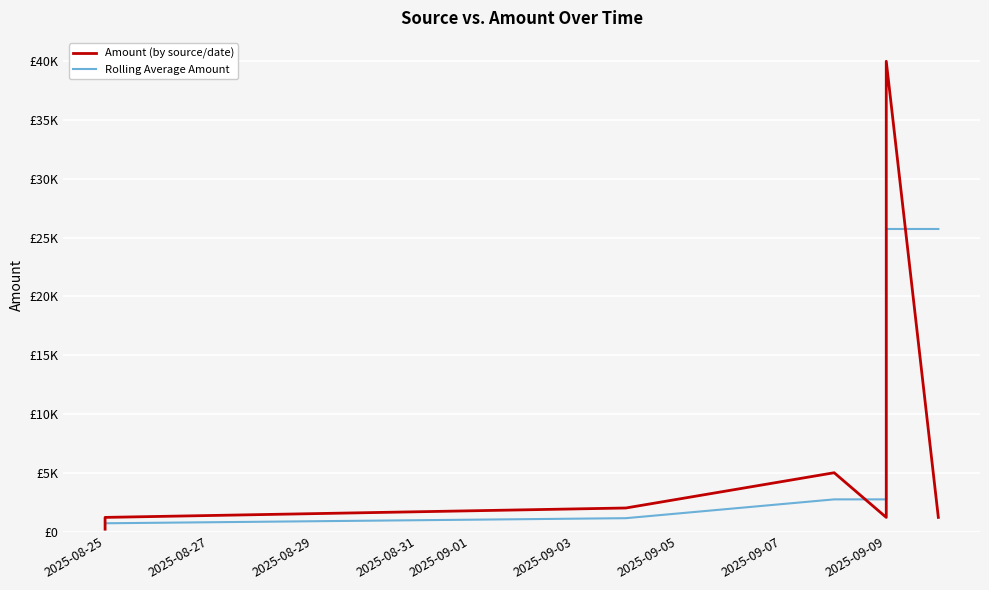

Which series has the largest range (max minus min)?

Amount (by source/date)